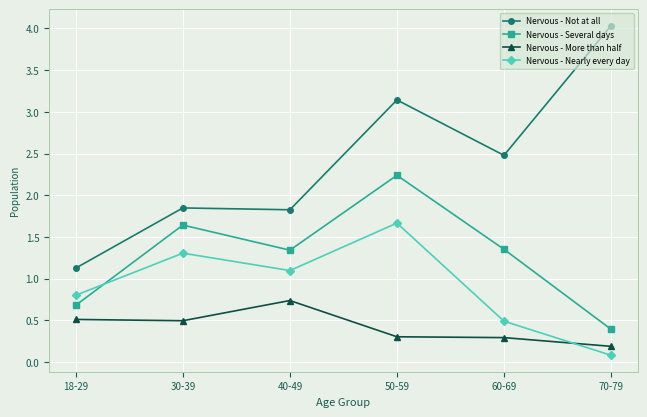

Is it true that Nervous - Nearly every day equals 0.1 at 70-79?

True